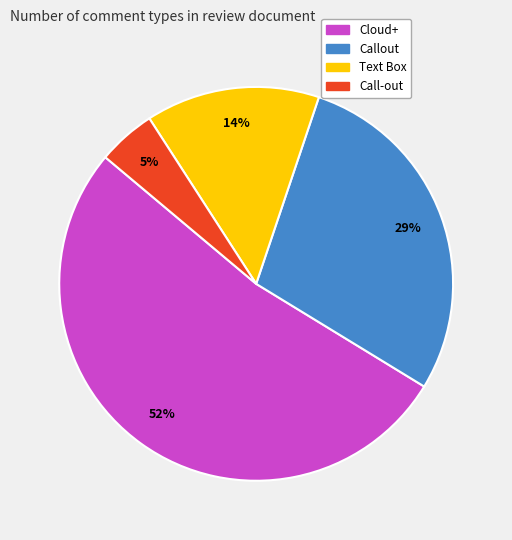

To the nearest percent, what is the average slice percentage?

25%